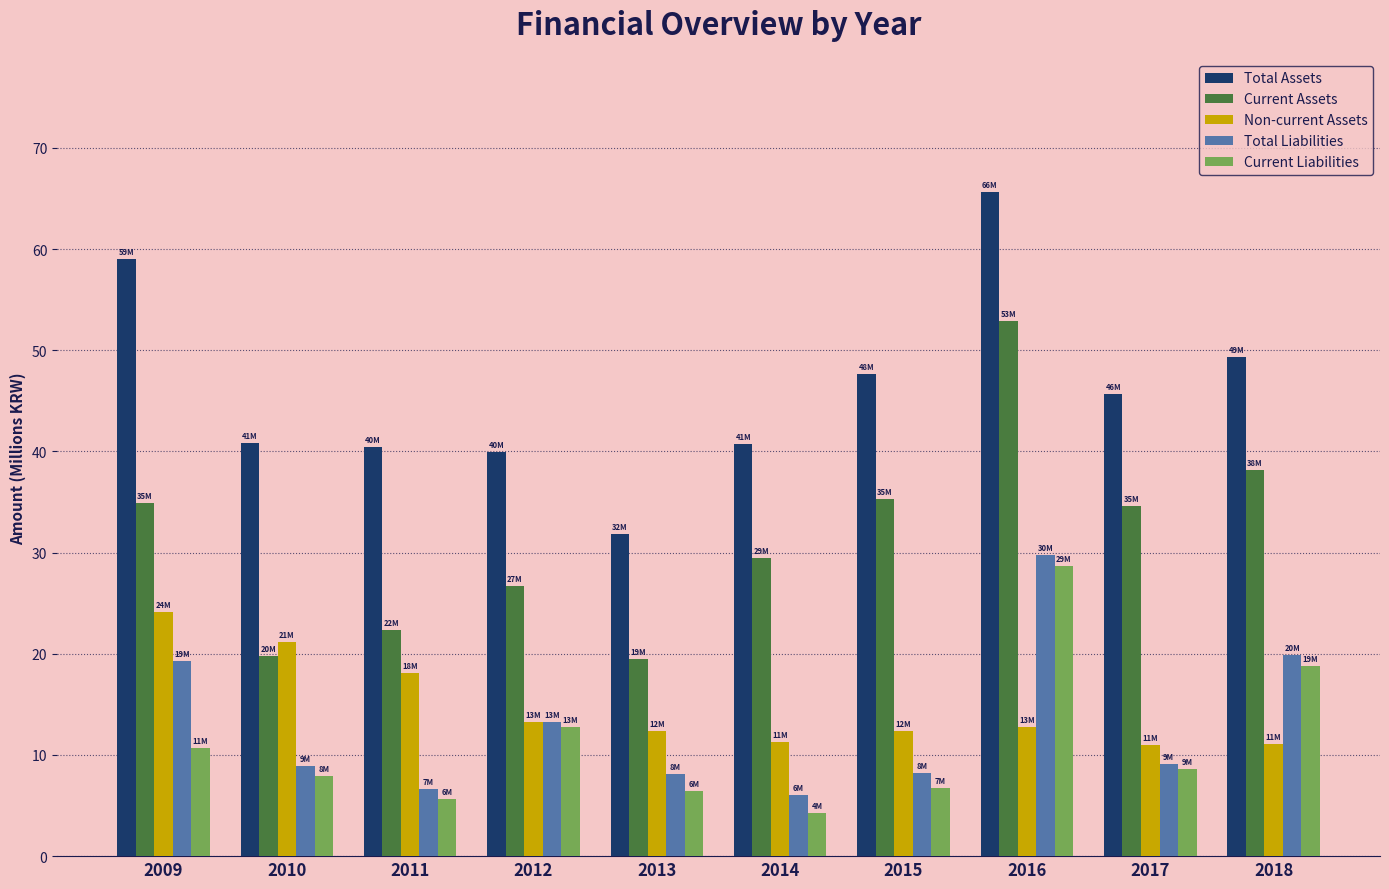

What is the lowest value of the Current Liabilities series?

4.3